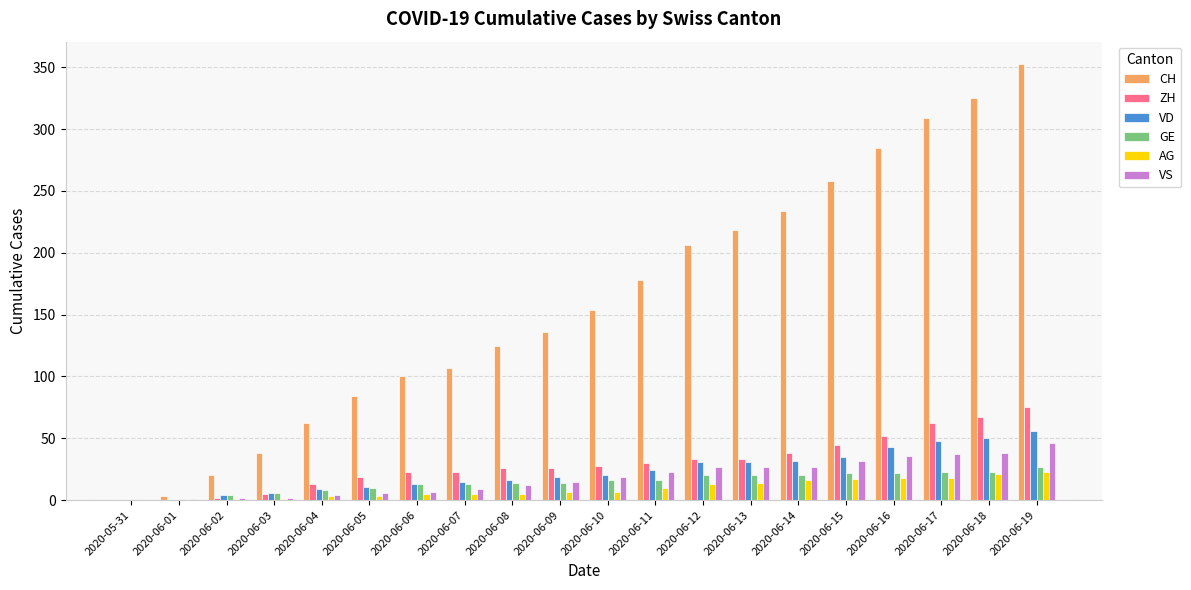

What is the sum of all ZH values?

600